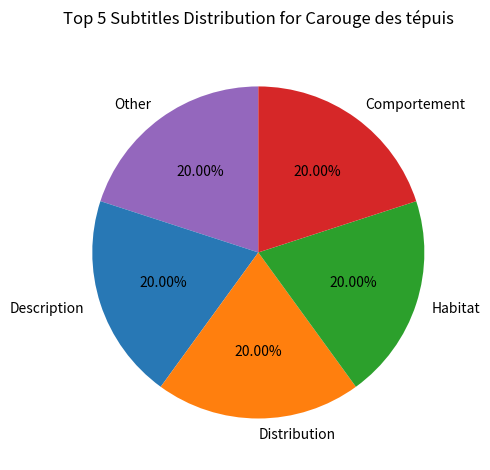

How many segments does this pie chart have?

5